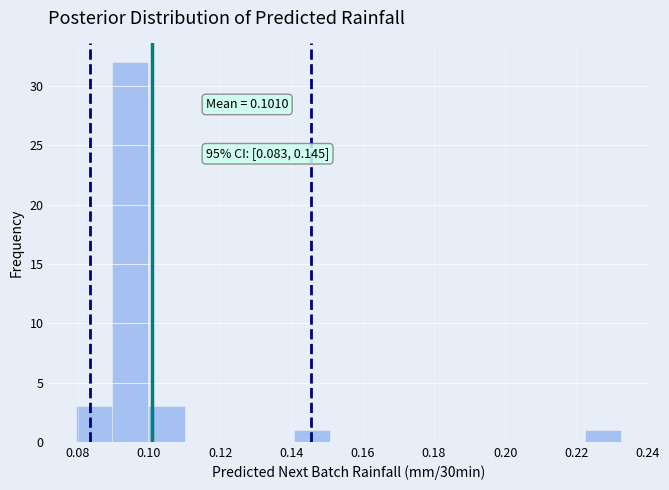

Which range on the x-axis has the tallest bar?

0.090 to 0.100